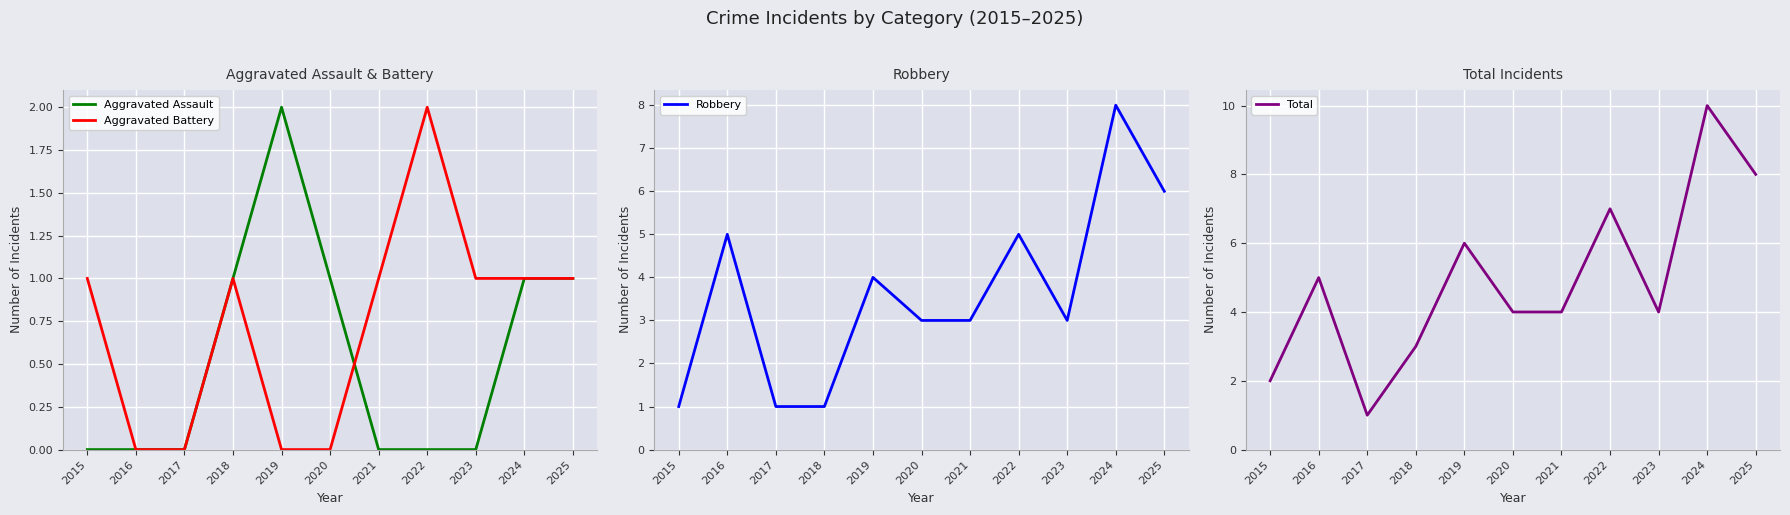

How many Aggravated Battery values are between 0 and 1?

10